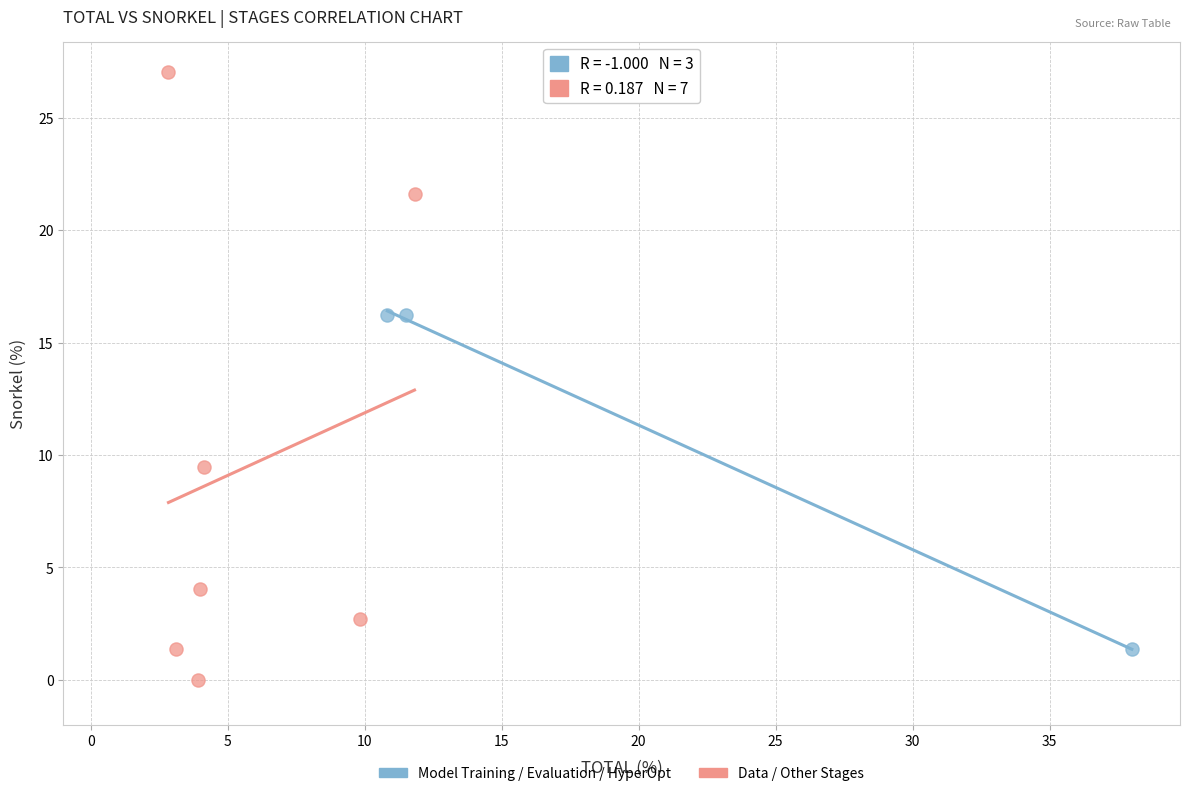

What are all the series names shown in the legend?

Model Training / Evaluation / HyperOpt, Data / Other Stages